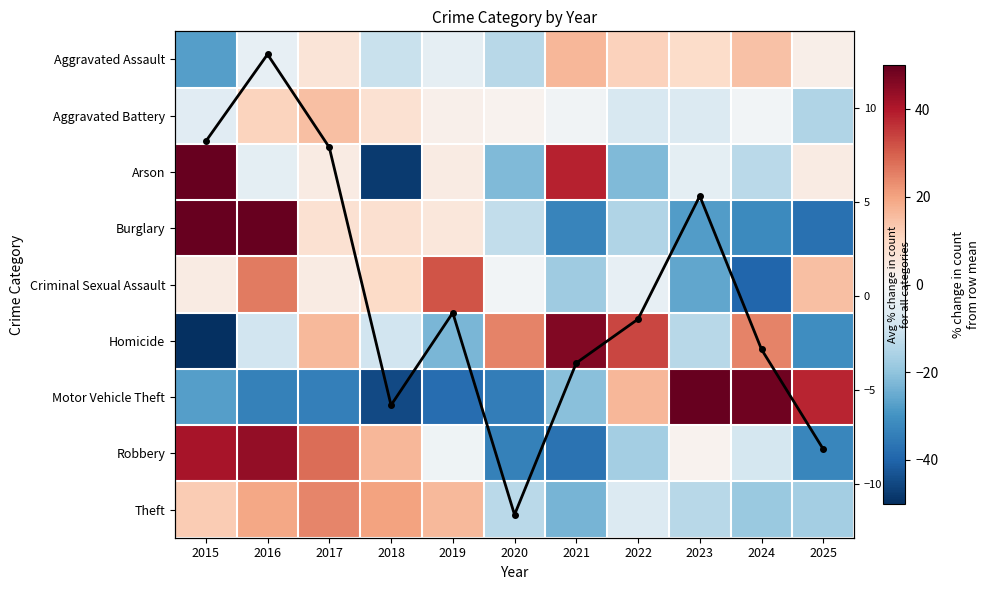

What is the spread (max minus min) of values at 2024?

88.4